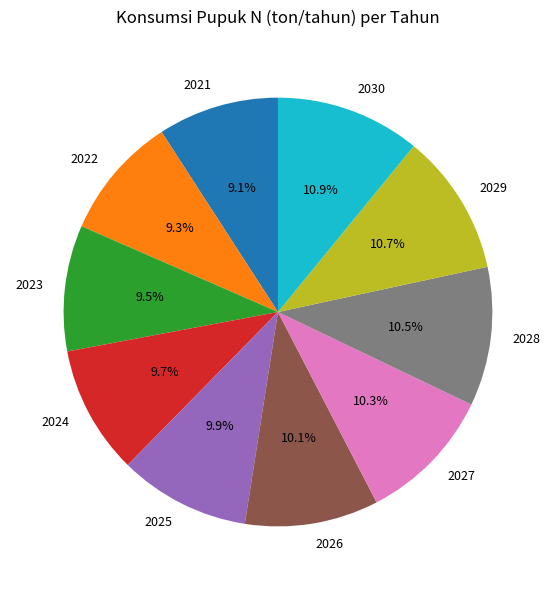

The 2022 slice represents 15% of the pie. True or false?

False